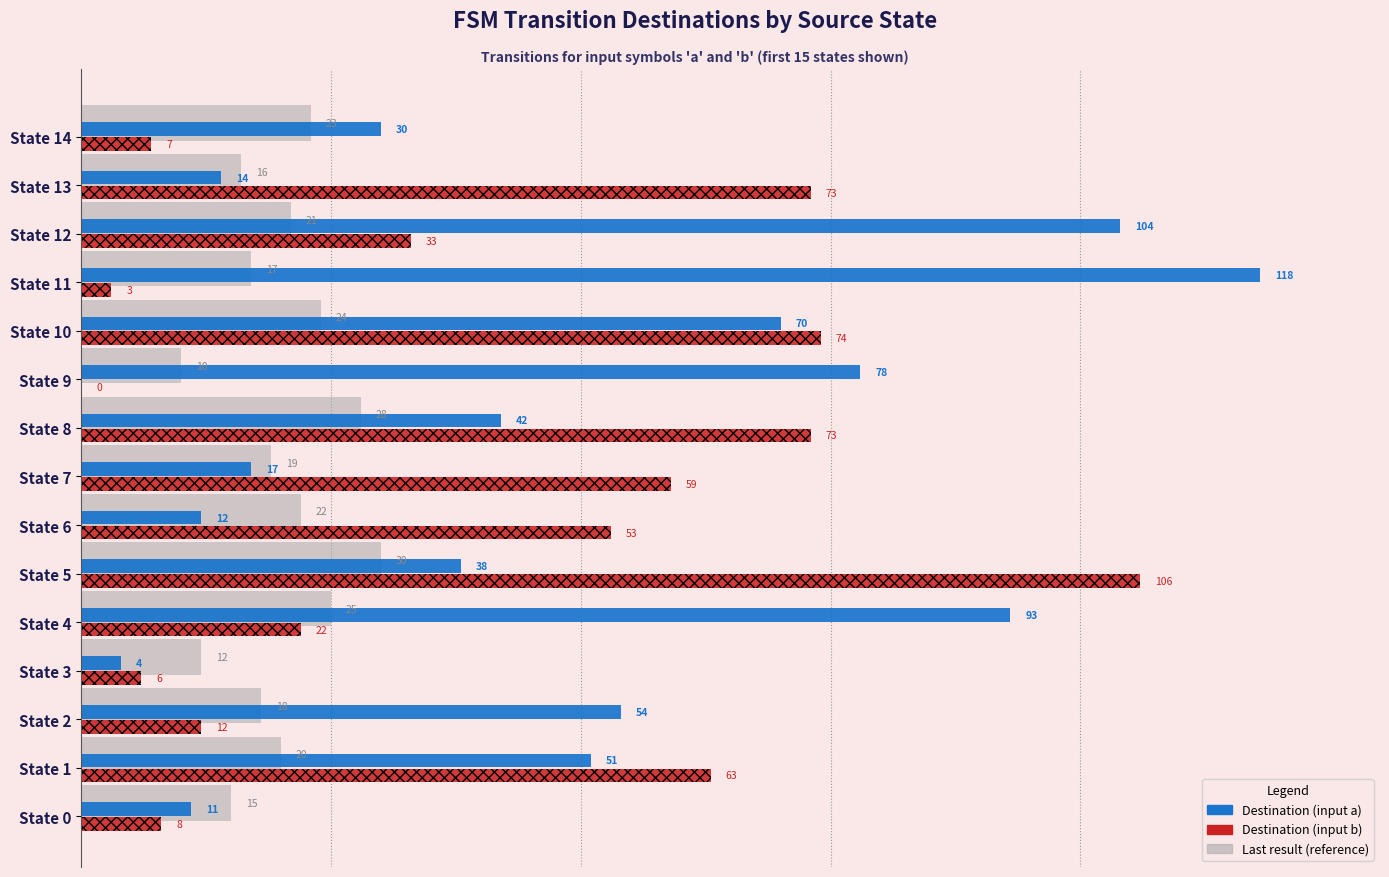

Is it true that Destination (input a) equals 93 at State 4?

True